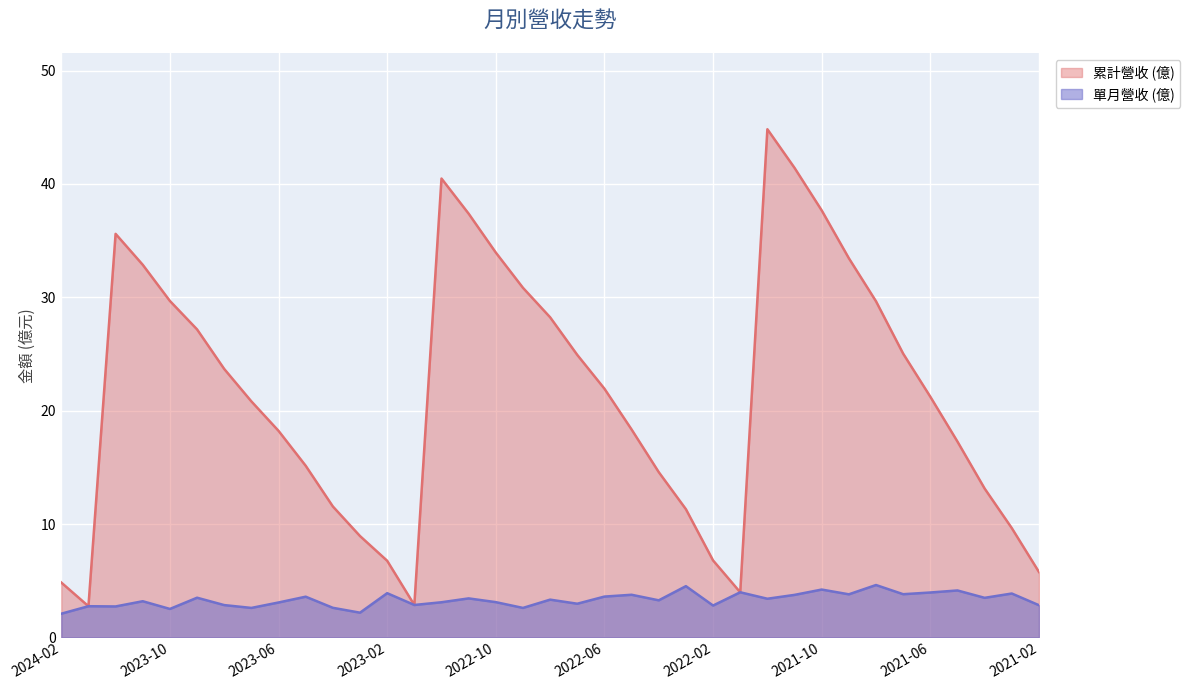

What is the greatest value displayed?

44.8